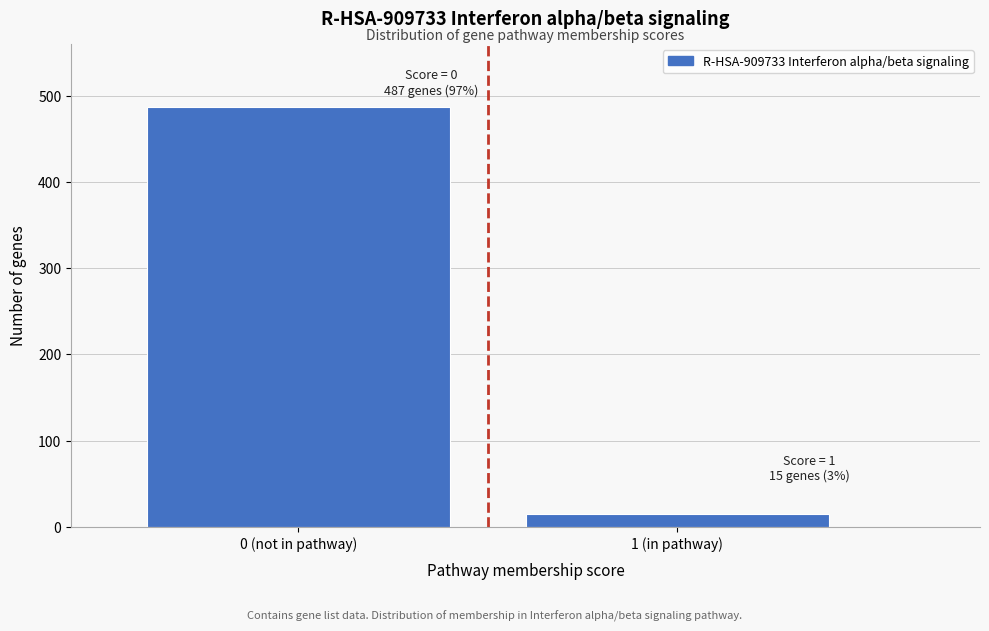

Reading left to right, what are all the values shown in this chart?

0 (not in pathway)=487	1 (in pathway)=15